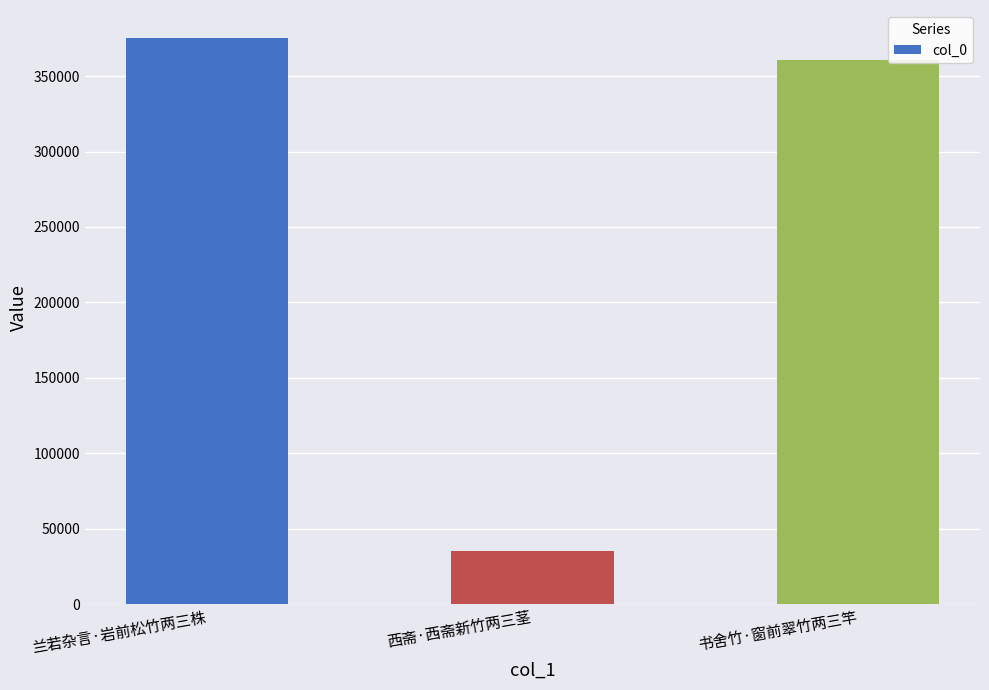

What is the change in value from 兰若杂言·岩前松竹两三株 to 西斋·西斋新竹两三茎?

-339494